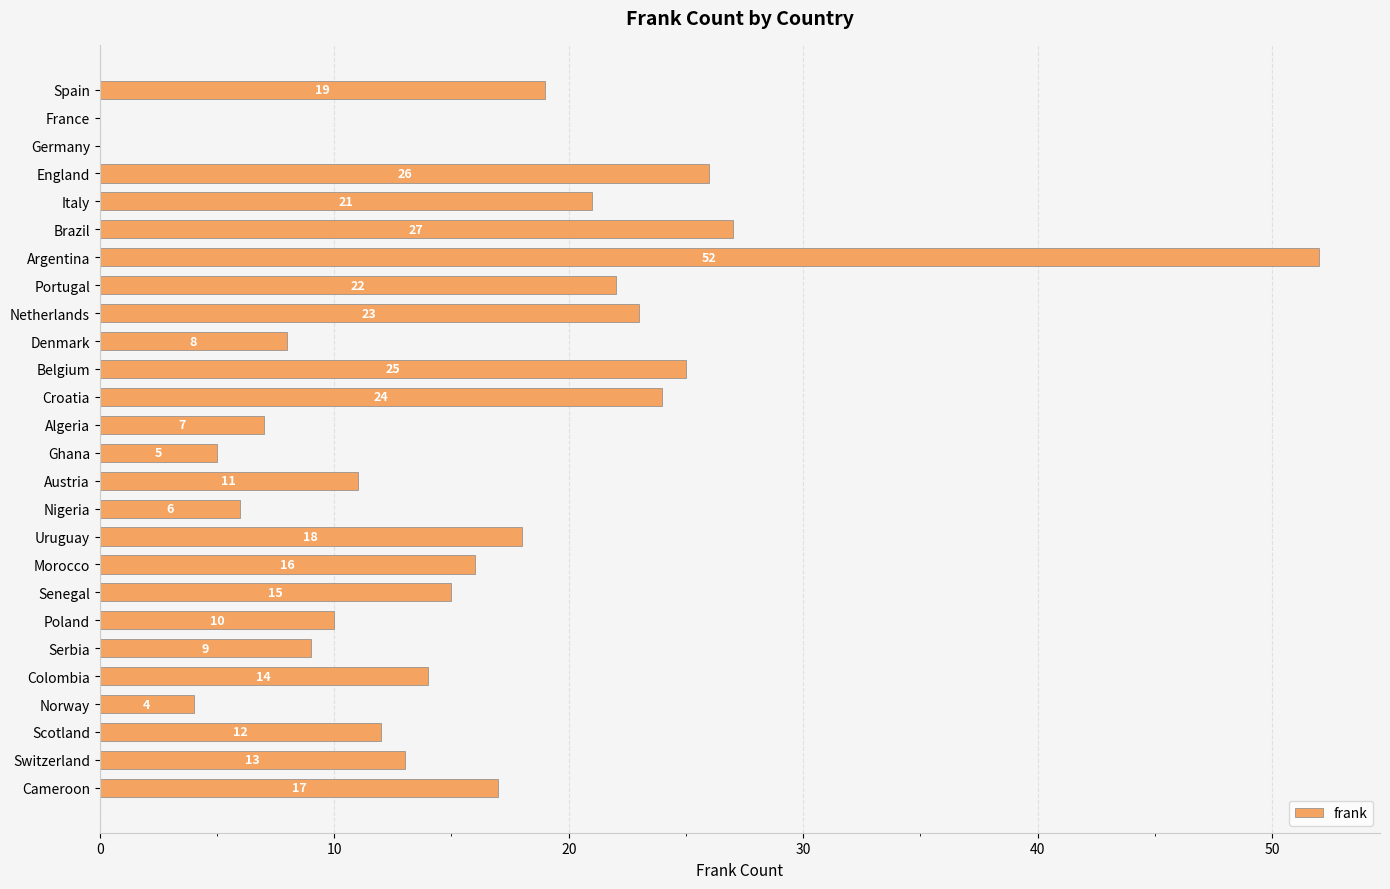

True or false: the data shows 16 at Morocco.

True